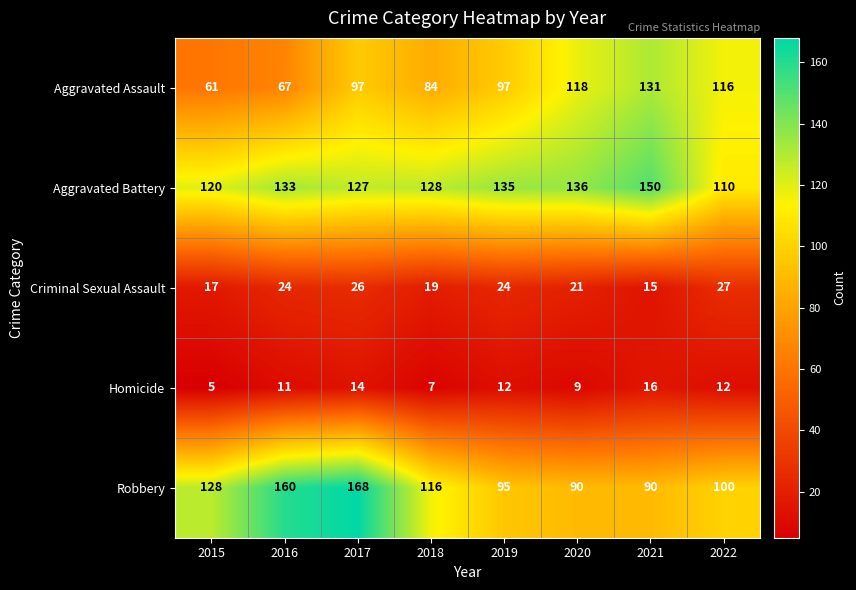

Which series changed the most between 2021 and 2022?

Aggravated Battery